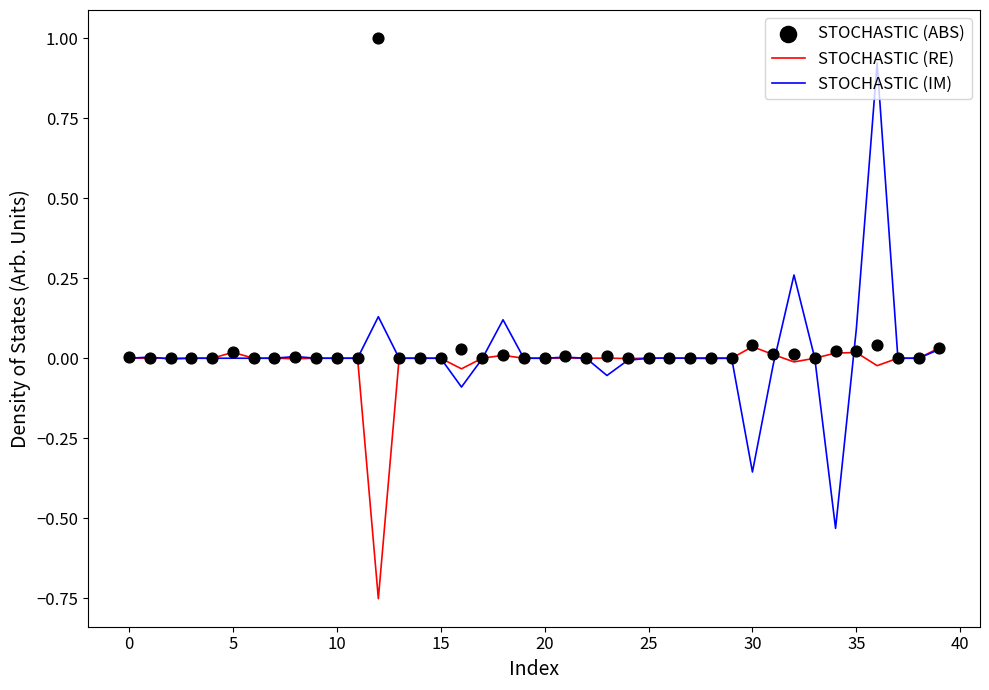

Which series has the largest total across all categories?

STOCHASTIC (ABS)